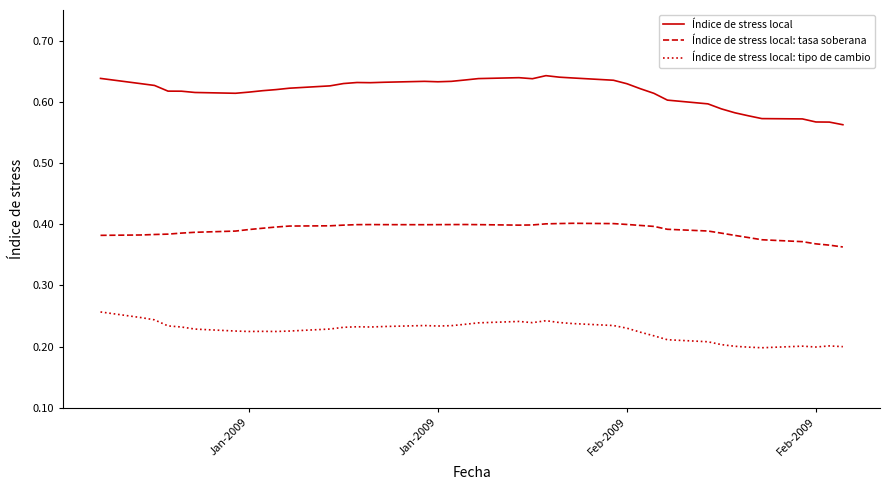

True or false: Índice de stress local and Índice de stress local: tasa soberana intersect in this chart.

False